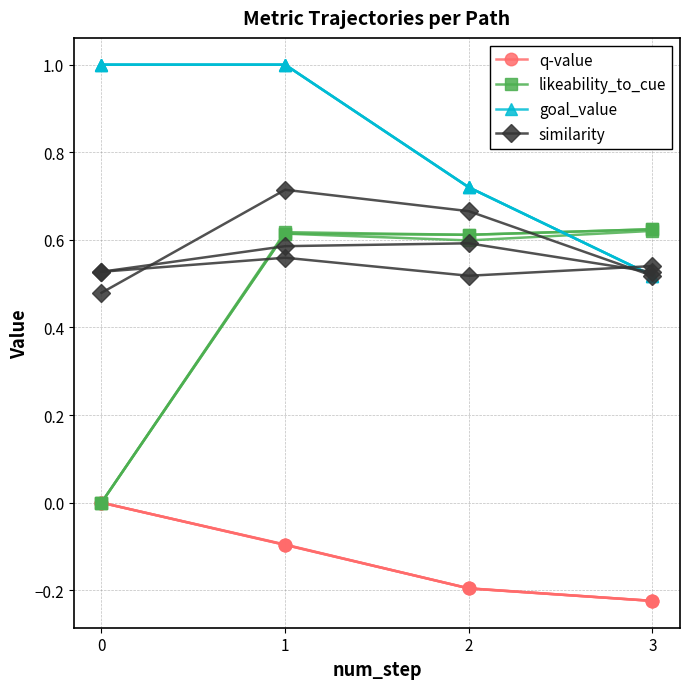

At 3, list the series in order from smallest to largest.

q-value, similarity, goal_value, likeability_to_cue